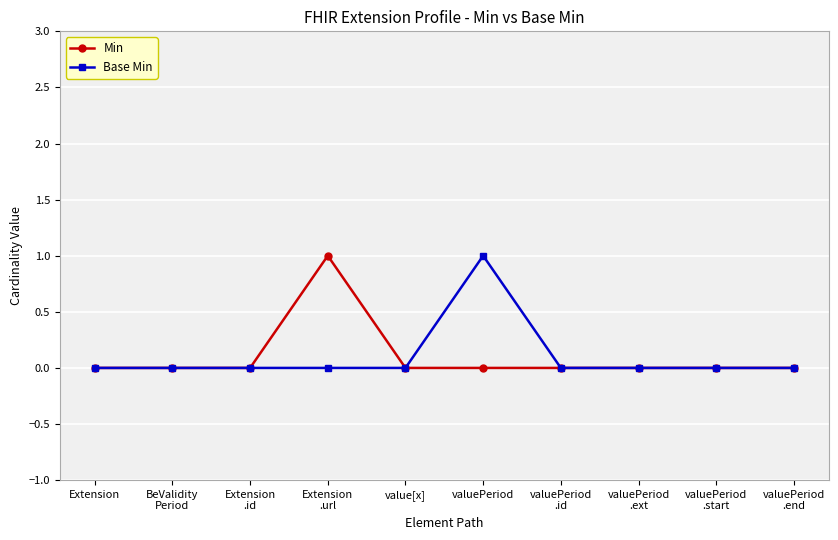

What is the label of the 3rd point from the right?

valuePeriod
.ext